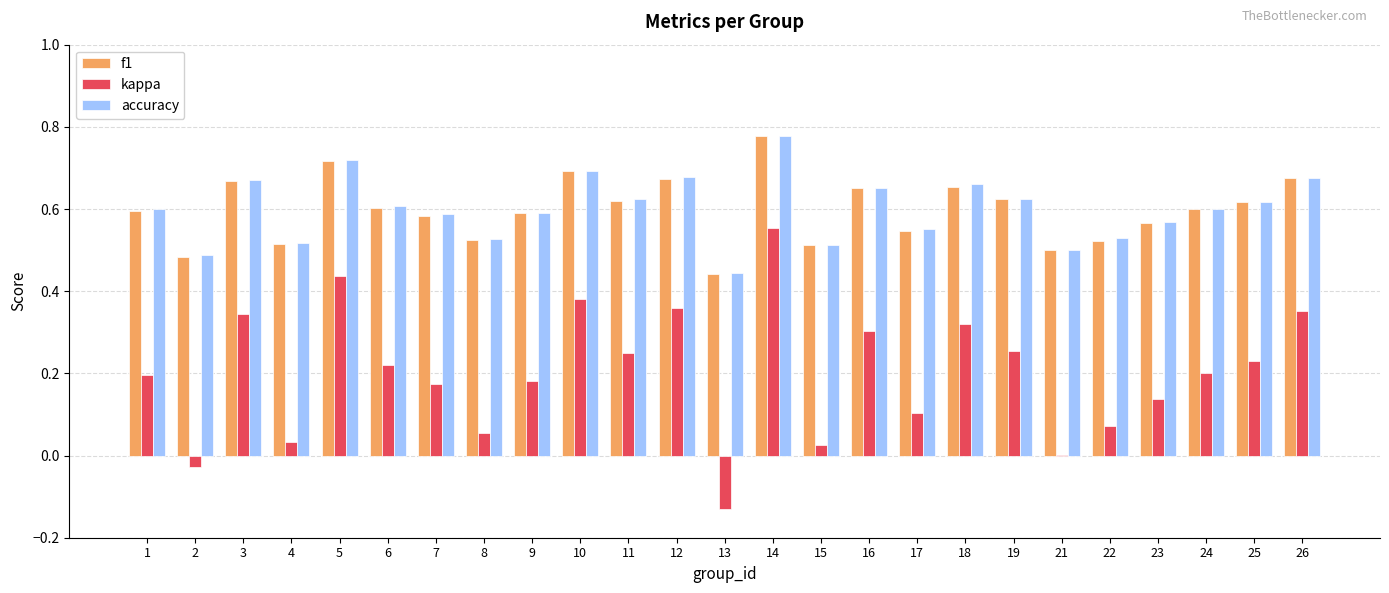

Which label corresponds to the largest value in the chart?

14